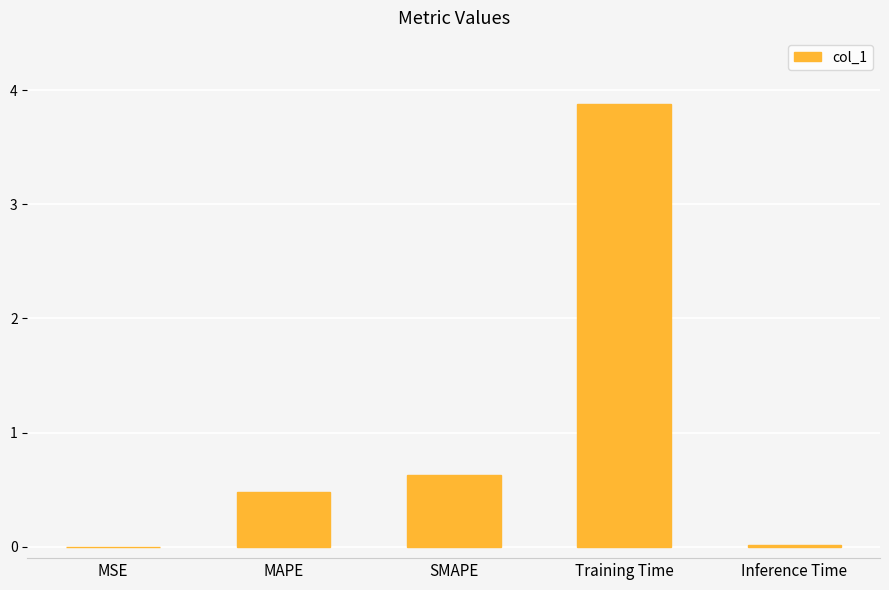

Are the bars horizontal?

No